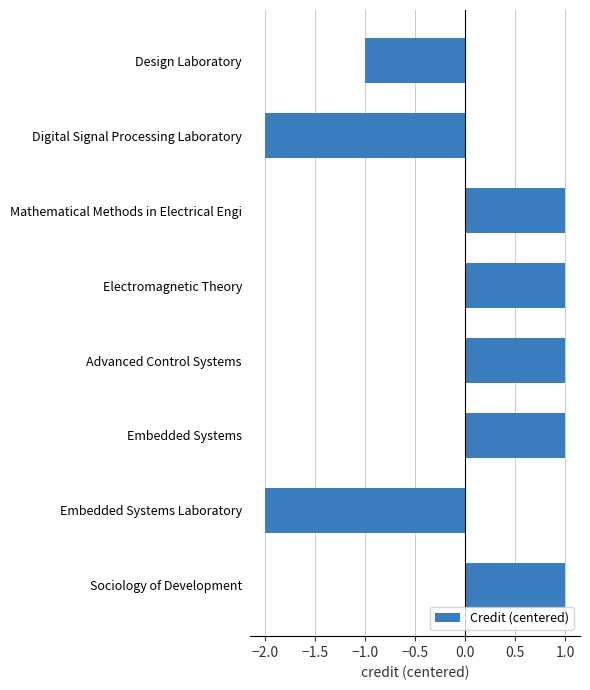

What is the minimum value shown in the chart?

-2